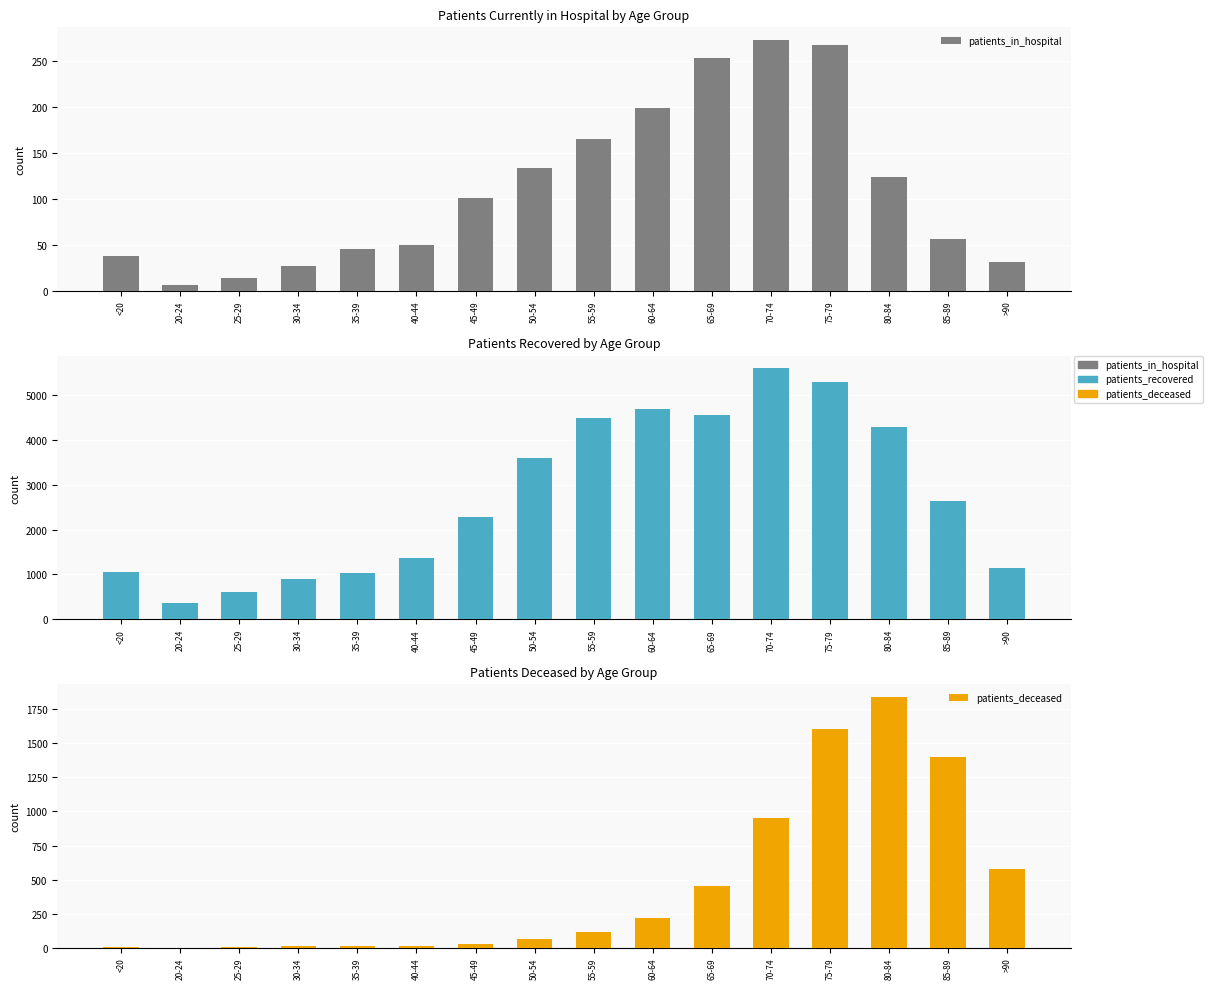

What is the label of the 11th bar from the left?

65-69